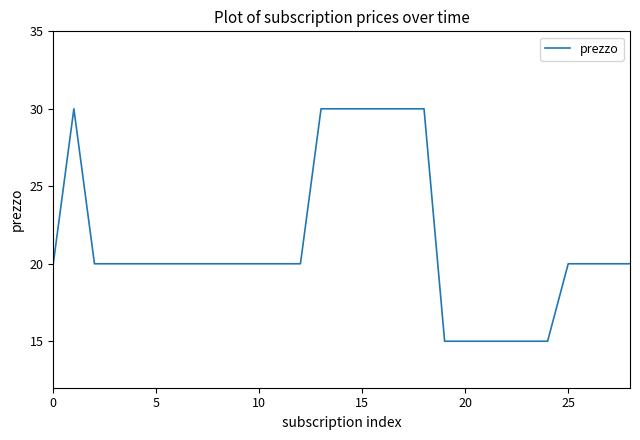

What is the difference between the maximum and minimum values?

15